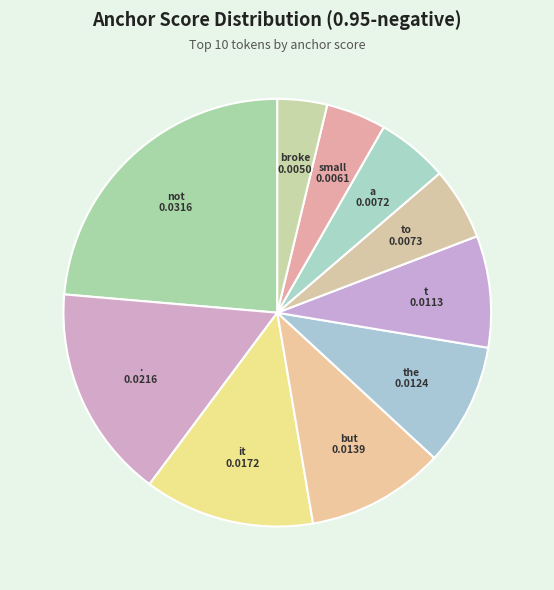

Rank the categories by value from lowest to highest.

broke, small, a, to, t, the, but, it, ., not